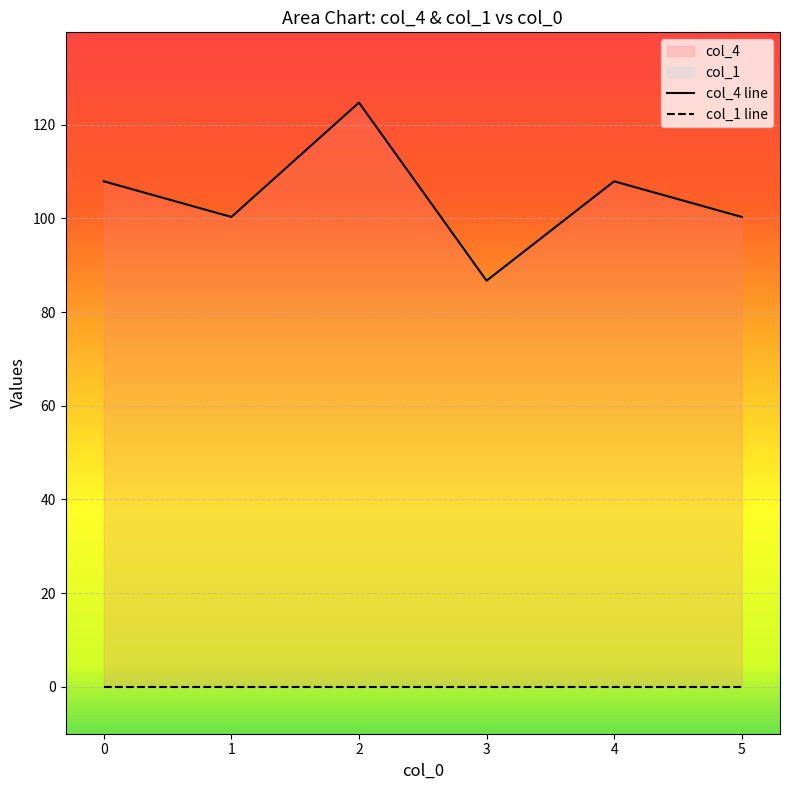

How many points are higher than both their immediate neighbors (excluding endpoints)?

2